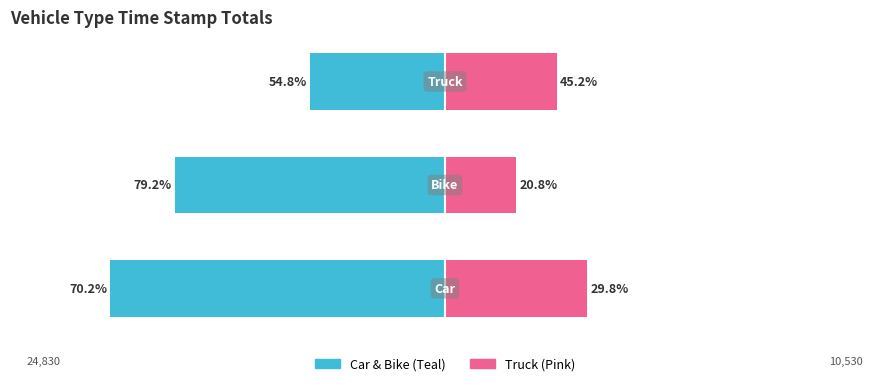

What is the value of the Group A (Teal) bar at the 2nd from the left?

-20040